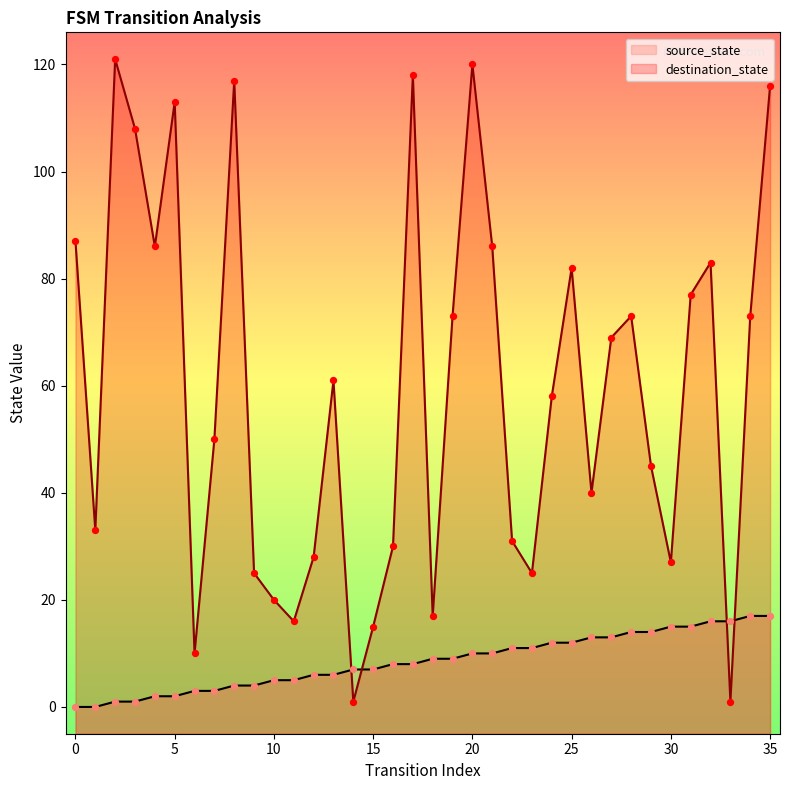

Which series has the widest spread of Y values?

destination_state